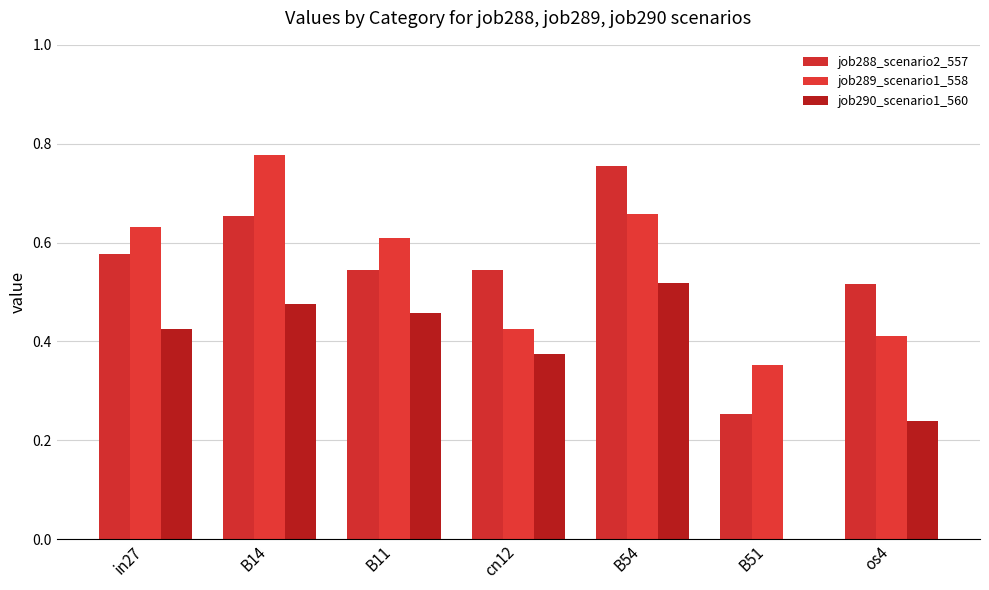

Which series has the widest spread of values?

job290_scenario1_560